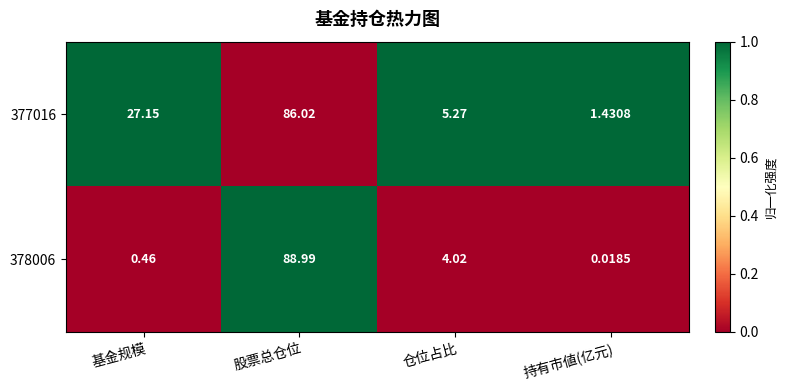

List the series in order of their peak value, lowest first.

377016, 378006